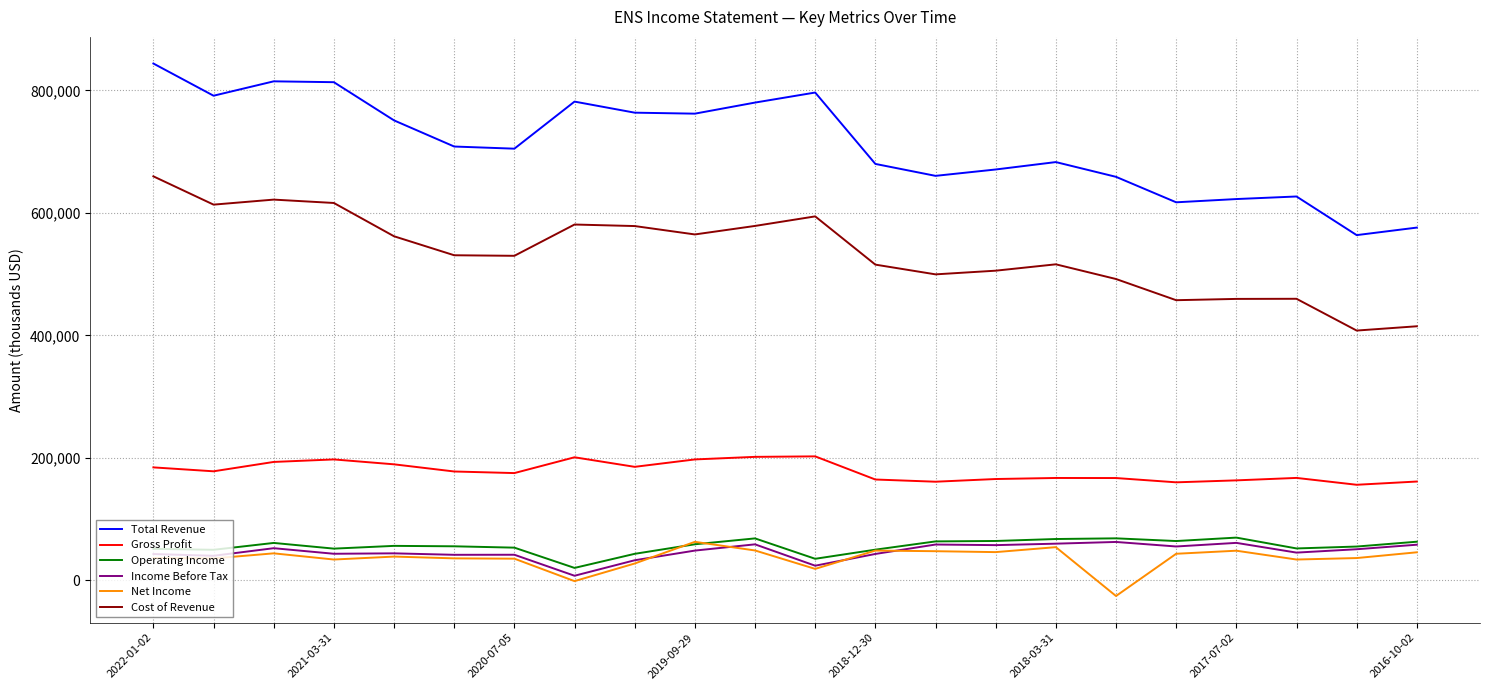

What is the greatest value displayed?

844000